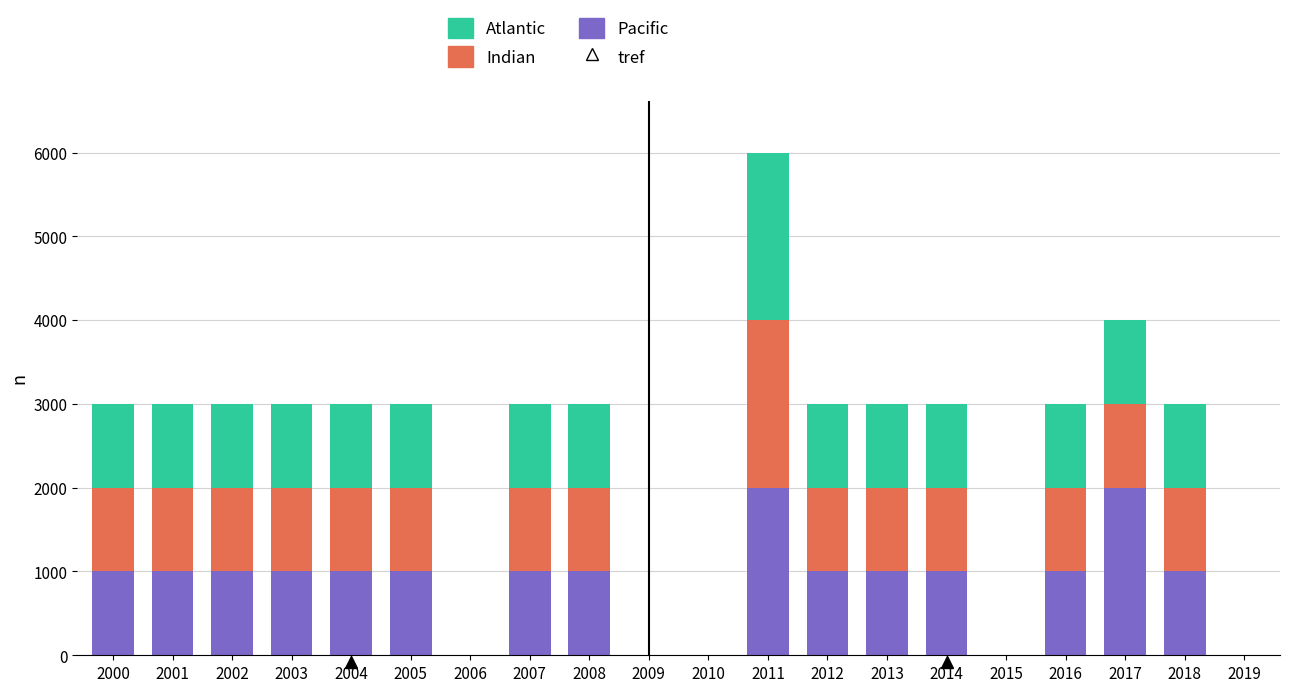

At which category is the sum across all series the highest?

2011